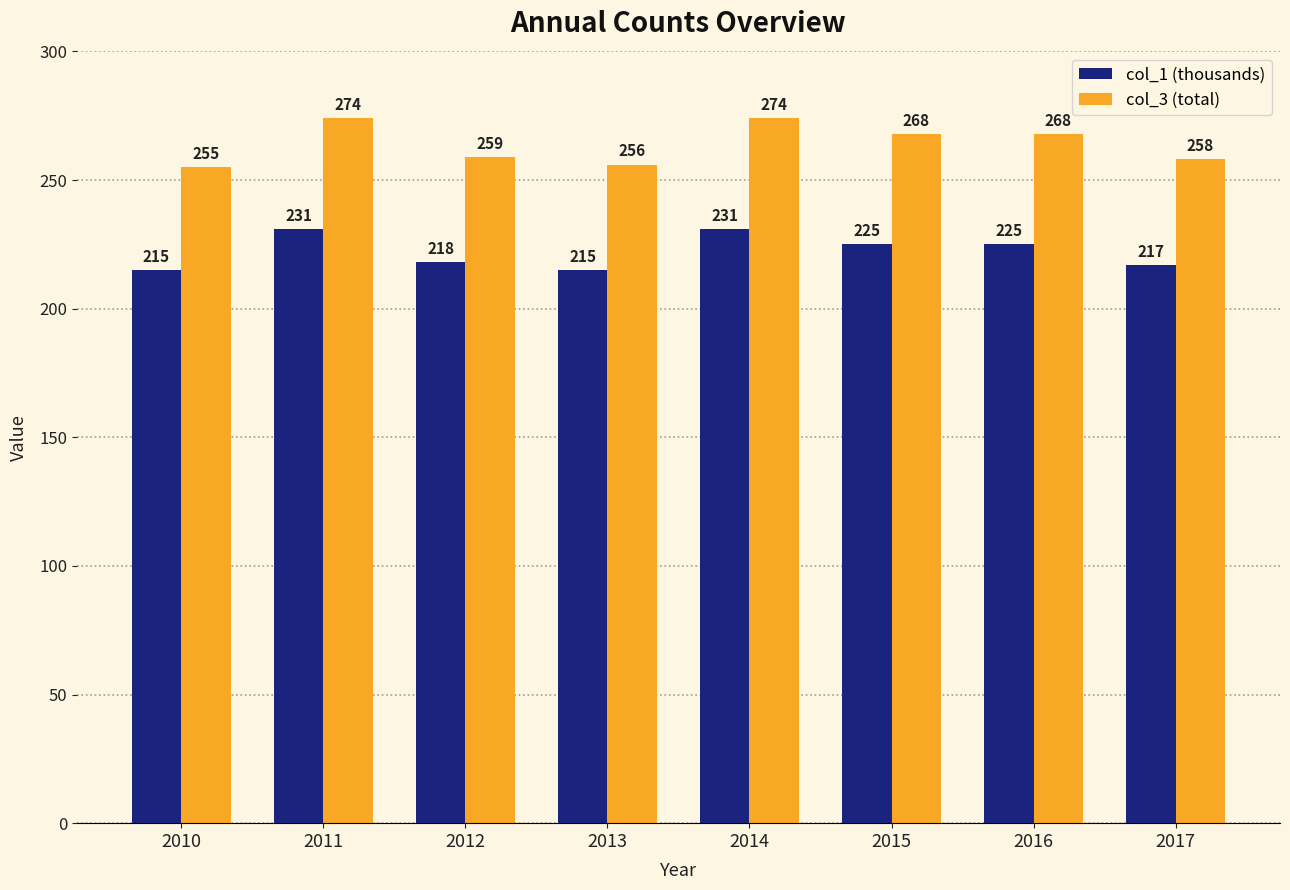

Where does the col_1 (thousands) series first go above 225?

2011